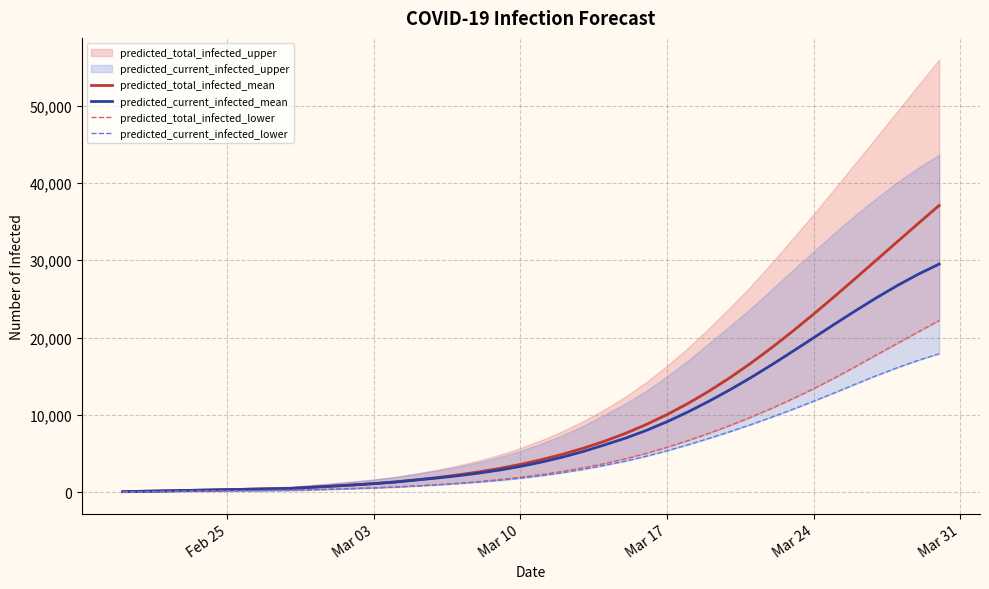

What is the maximum value for predicted_current_infected_mean?

29507